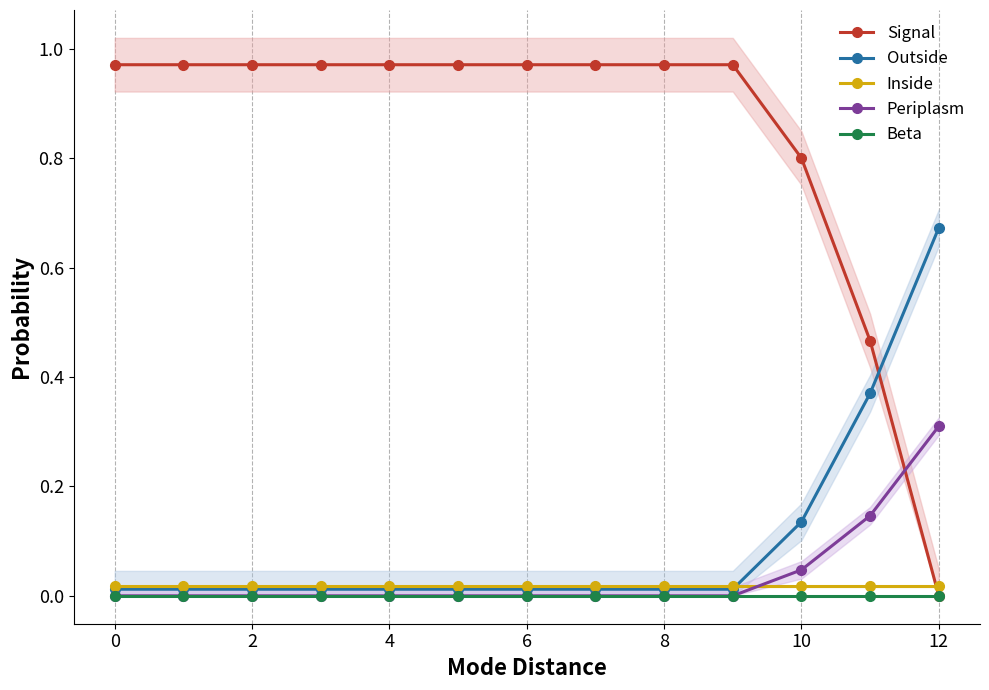

What is the label of the 13th point from the left?

12